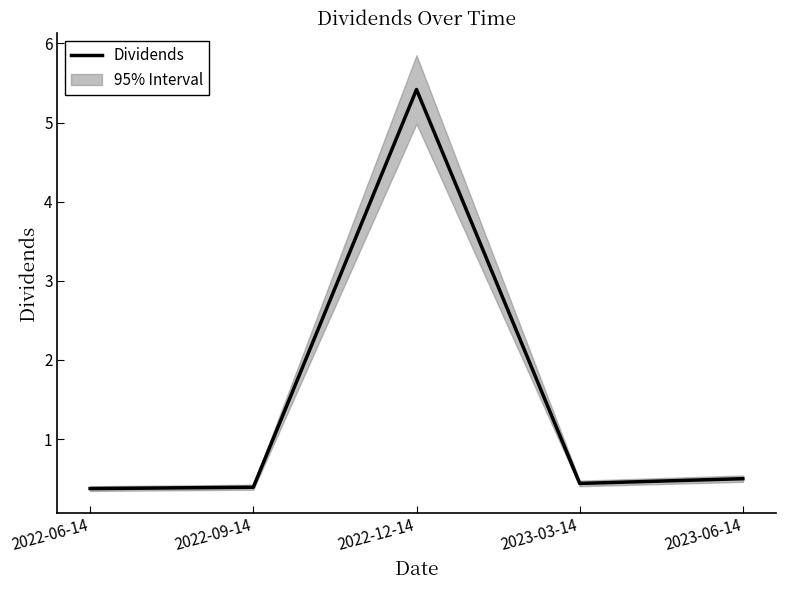

How many interior local peaks (higher than both neighbors) does the data have?

1